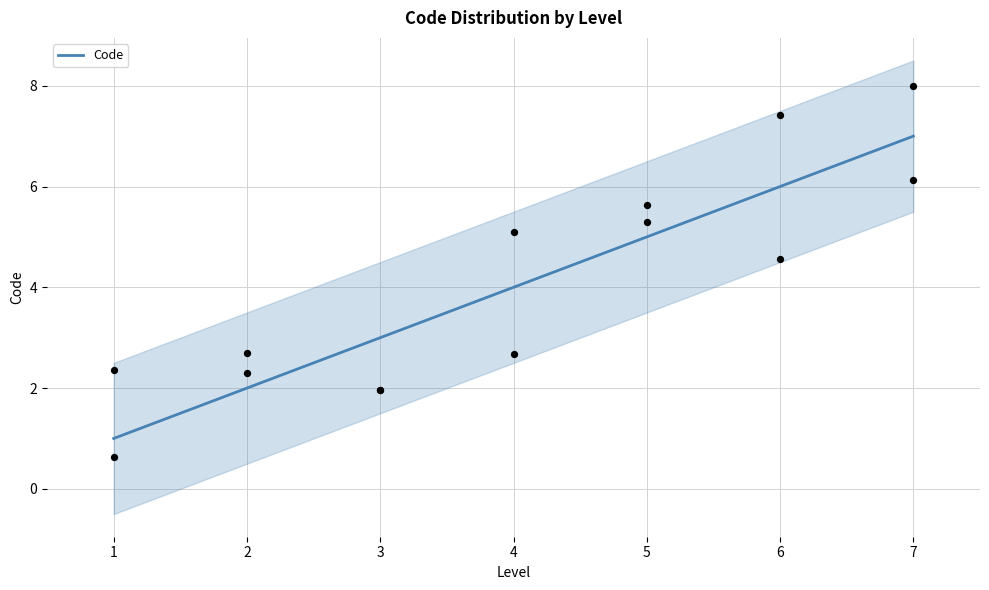

Between 7 and 2, which is larger?

7